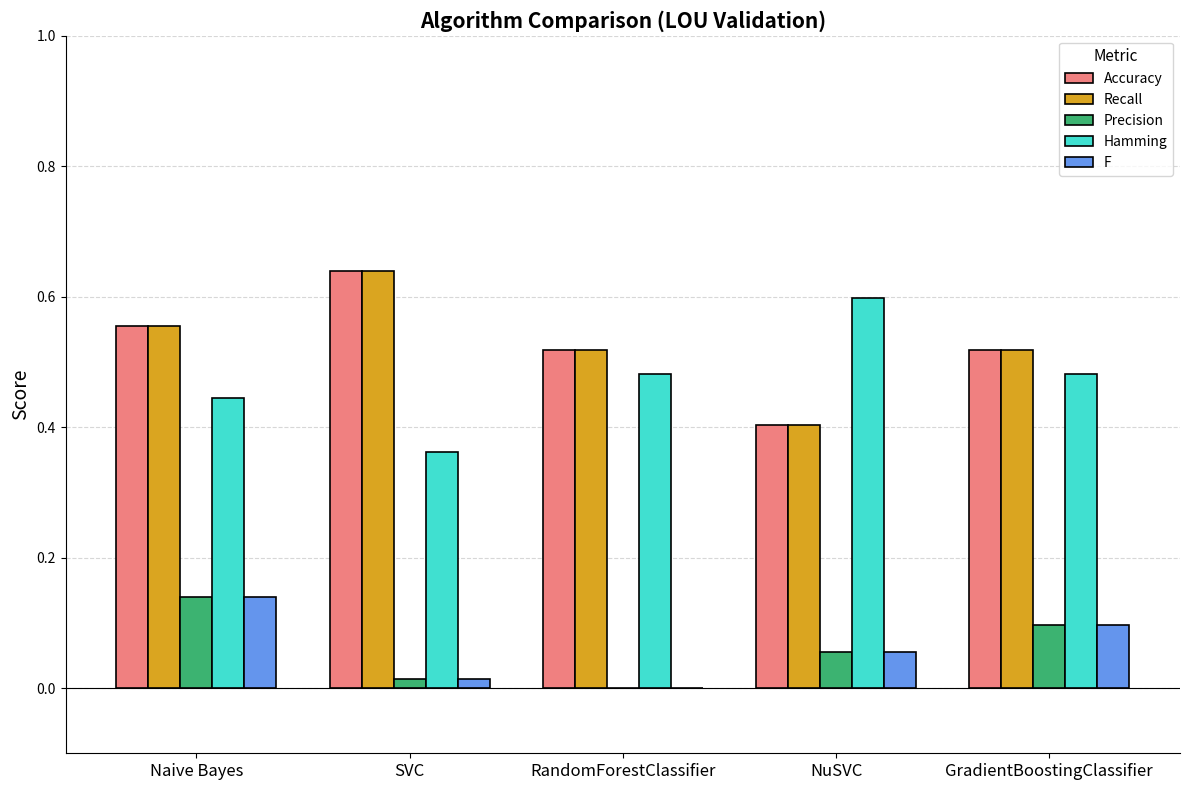

At which category is the sum across all series the highest?

Naive Bayes